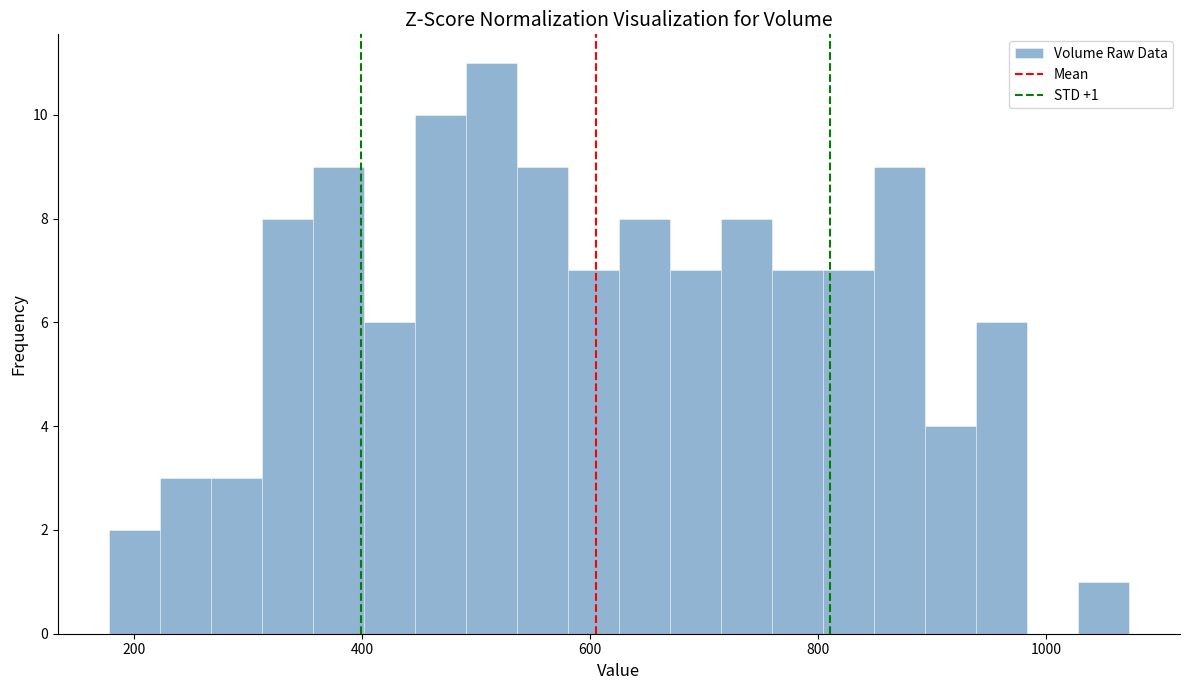

Read against the x-axis, roughly where is the centre of the tallest bar?

520